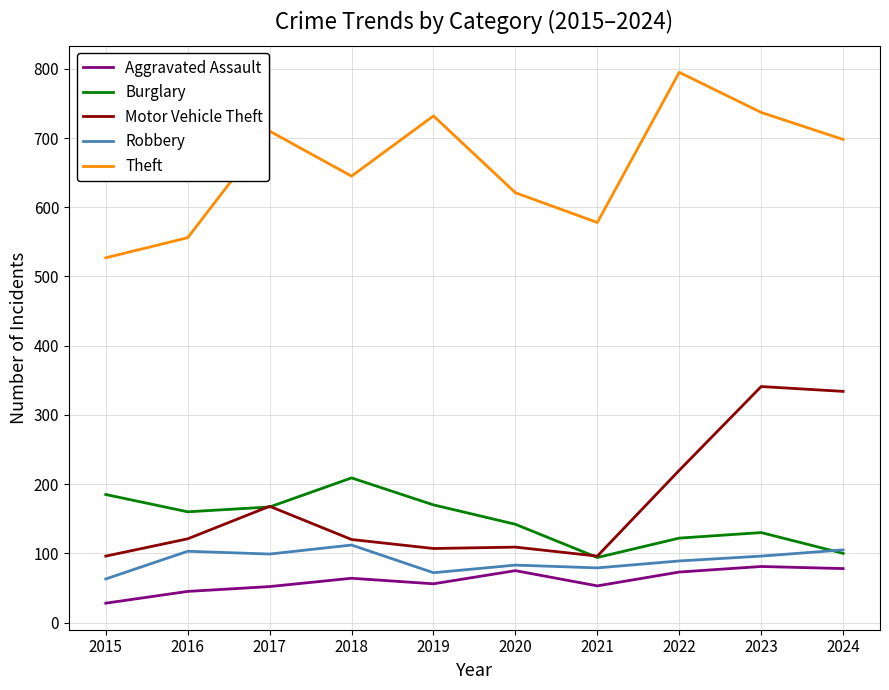

At how many categories does at least one series exceed 104?

10